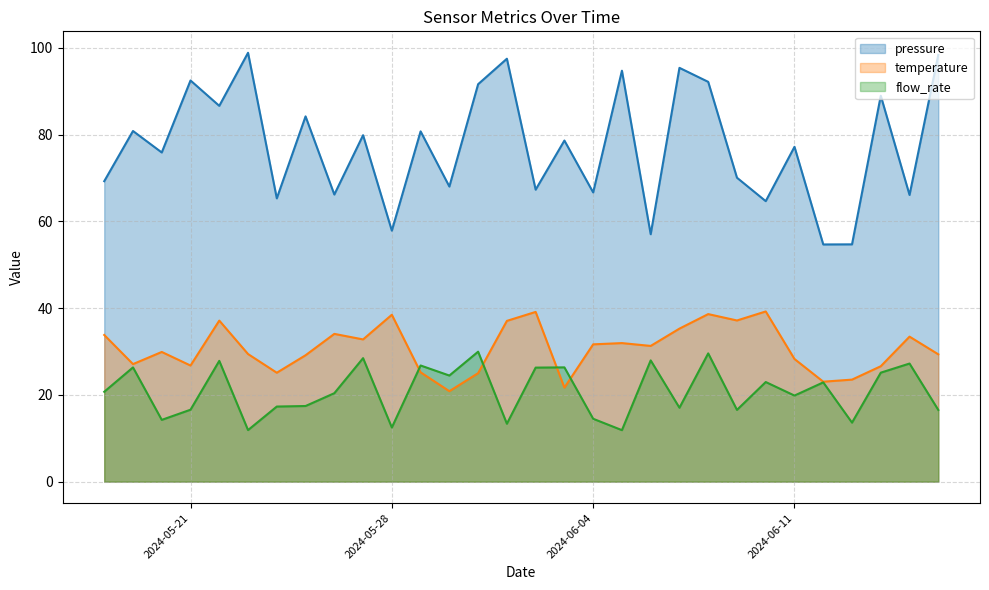

After their last crossing, which series has the higher values: flow_rate line or temperature line?

temperature line